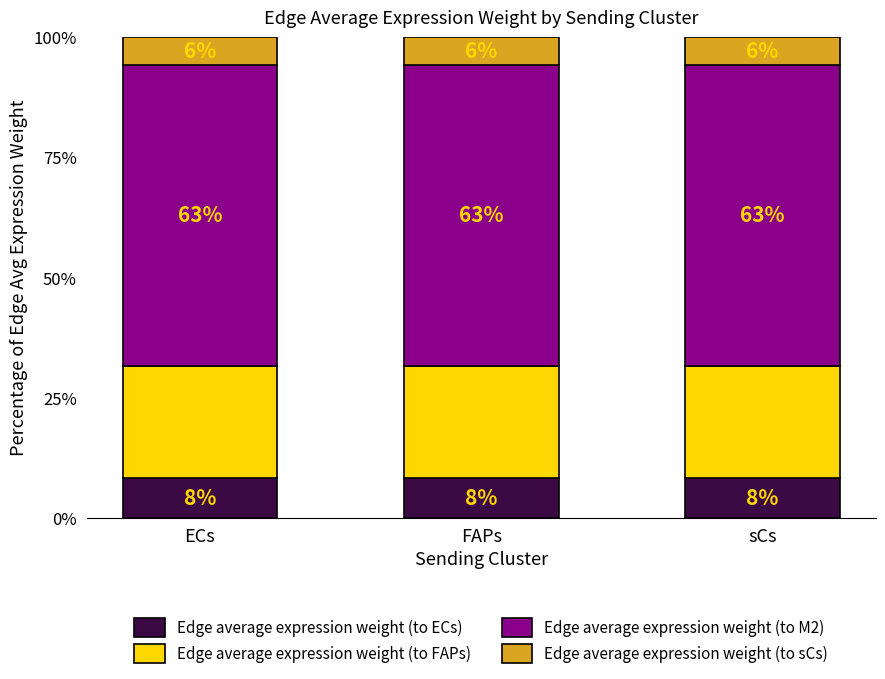

What are all the series names shown in the legend?

Edge average expression weight (to ECs), Edge average expression weight (to FAPs), Edge average expression weight (to M2), Edge average expression weight (to sCs)